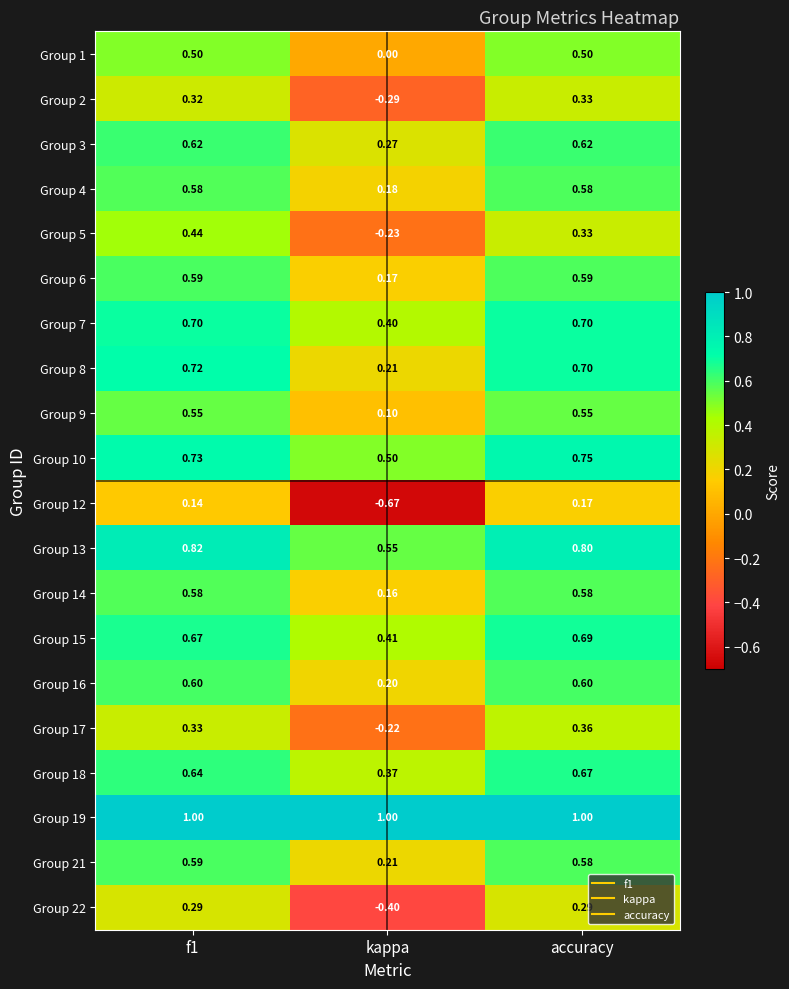

At which category is the sum across all series the highest?

f1